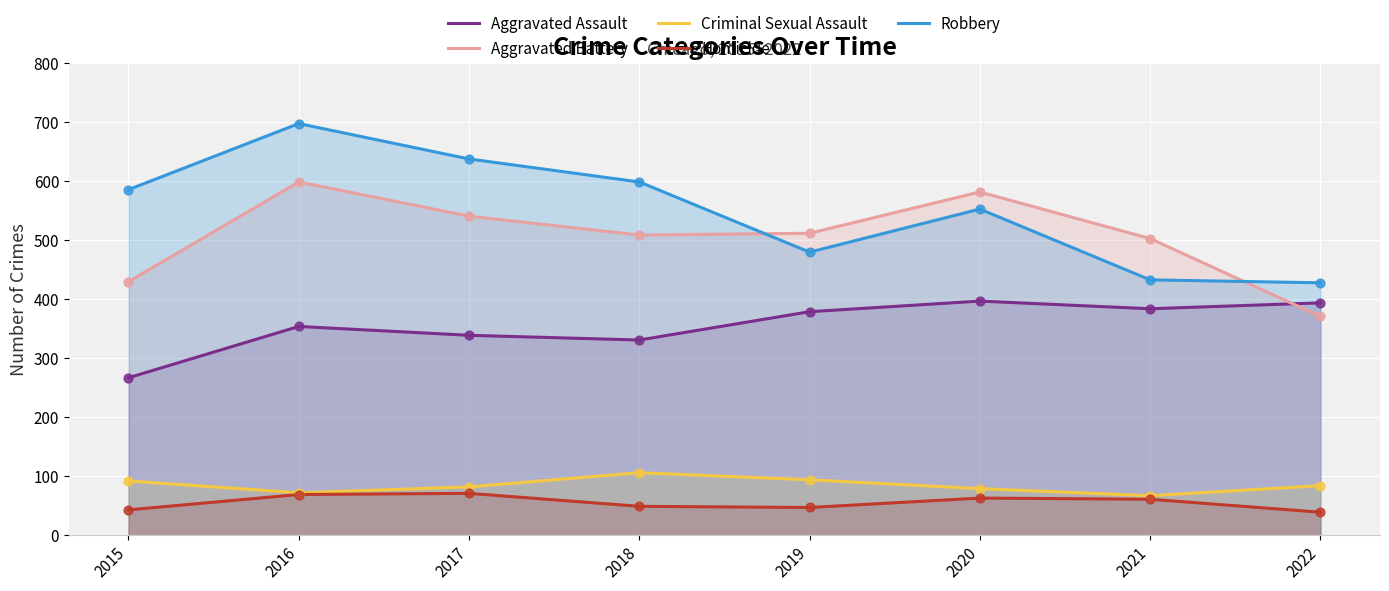

What is the total value across all series at 2018?

1594